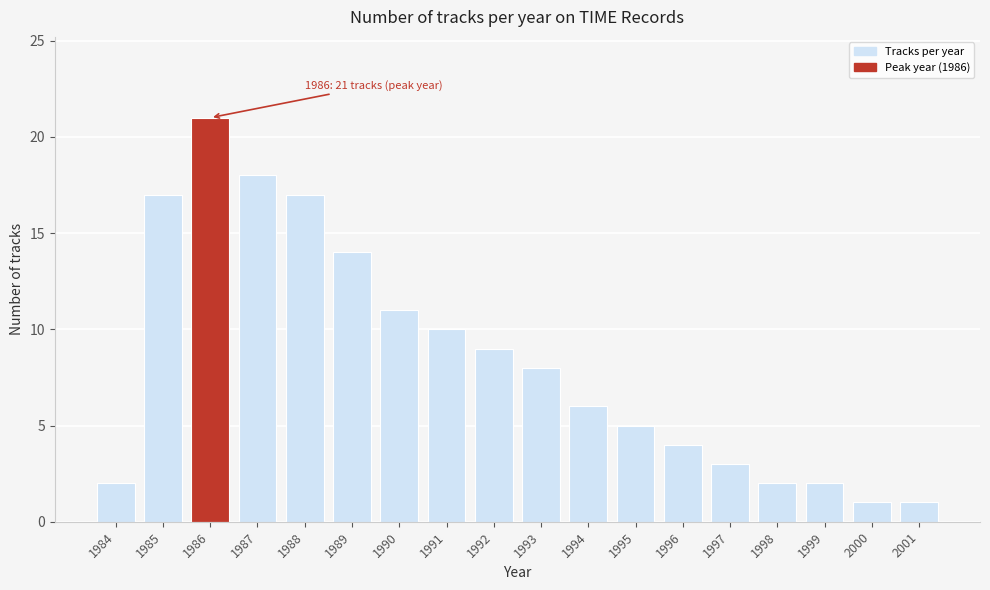

Reading left to right, transcribe all the data shown in this chart.

1984=2	1985=17	1986=21	1987=18	1988=17	1989=14	1990=11	1991=10	1992=9	1993=8	1994=6	1995=5	1996=4	1997=3	1998=2	1999=2	2000=1	2001=1